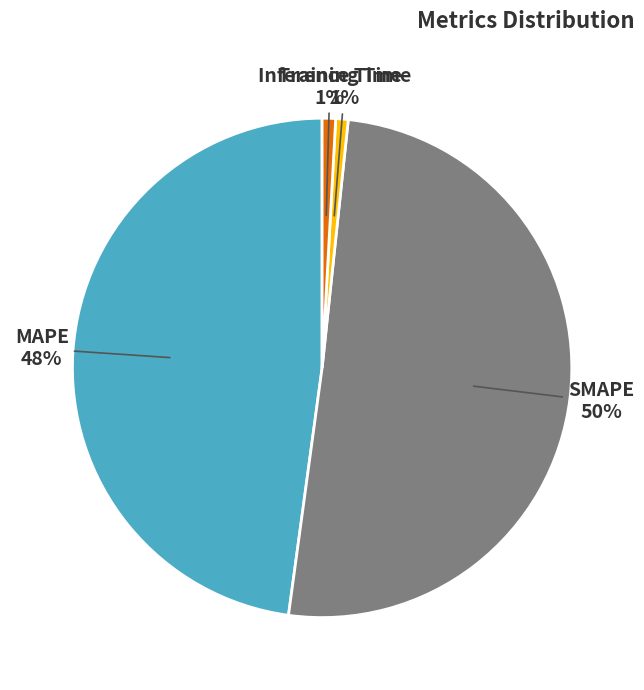

Is it true that Inference Time is 11% of the pie?

False